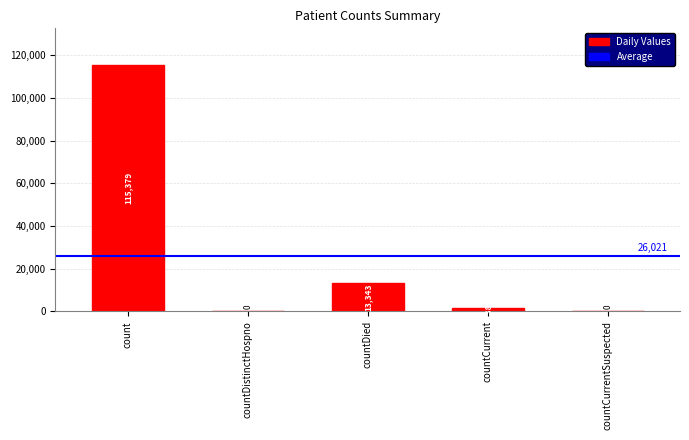

What value does the data have at count?

115379